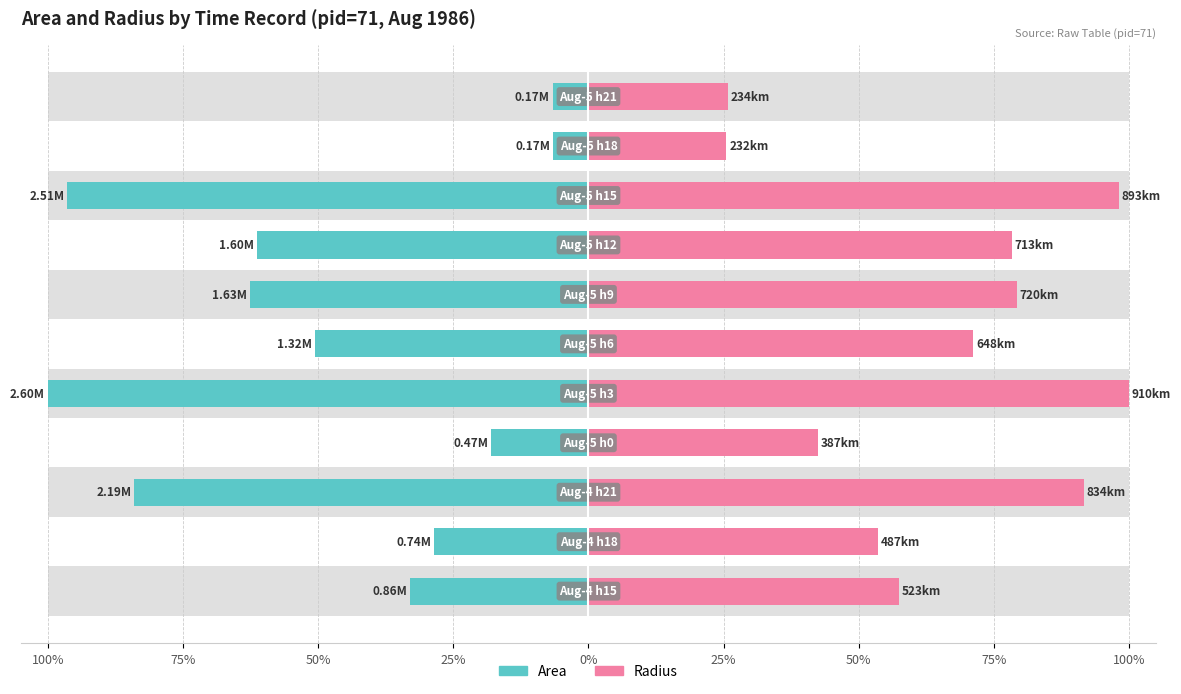

At 25%, list the series in order from largest to smallest.

Radius, Area